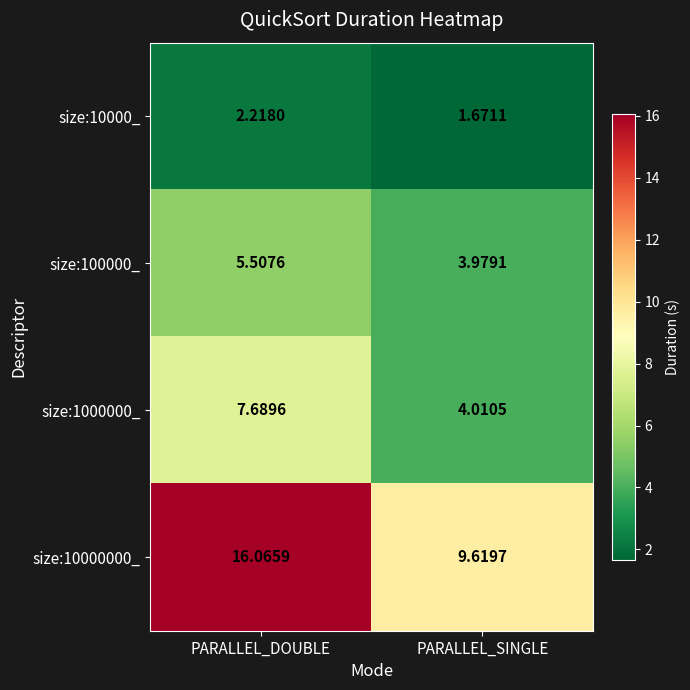

Is the value of size:10000000_ at PARALLEL_DOUBLE greater than the value of size:1000000_ at PARALLEL_SINGLE?

Yes